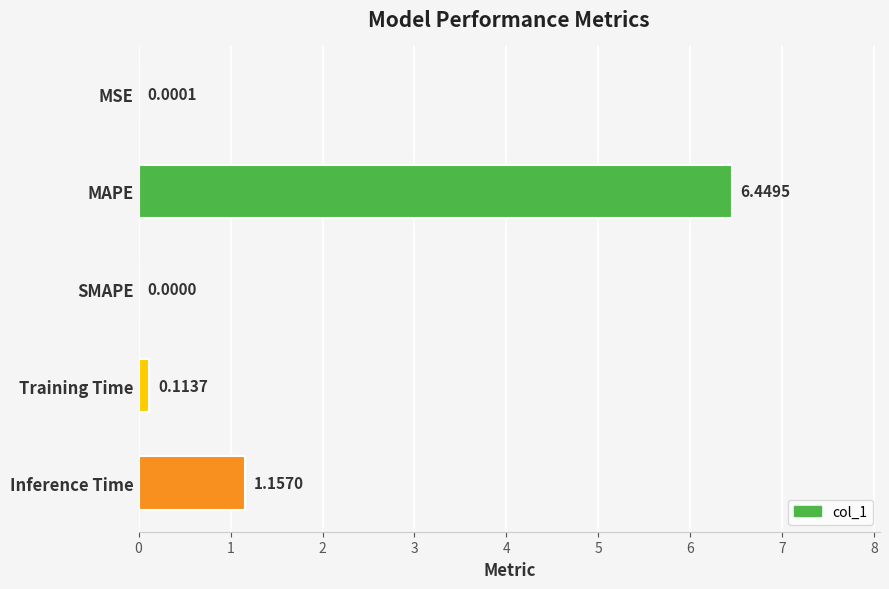

What is the change in value from MSE to Training Time?

+0.1